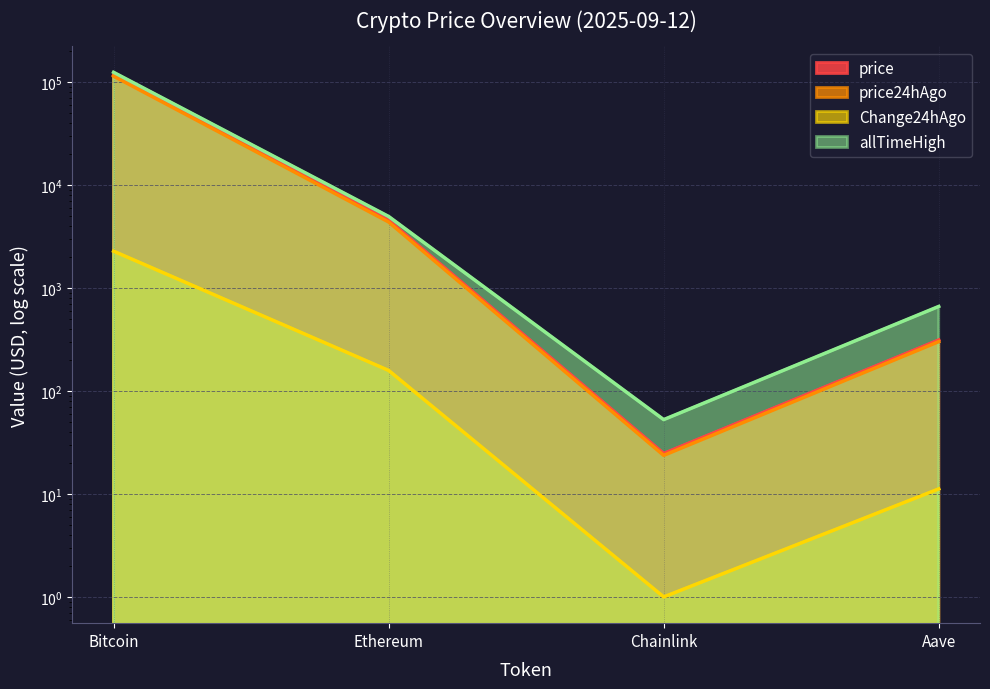

What is the average value of the price24hAgo series?

29676.6